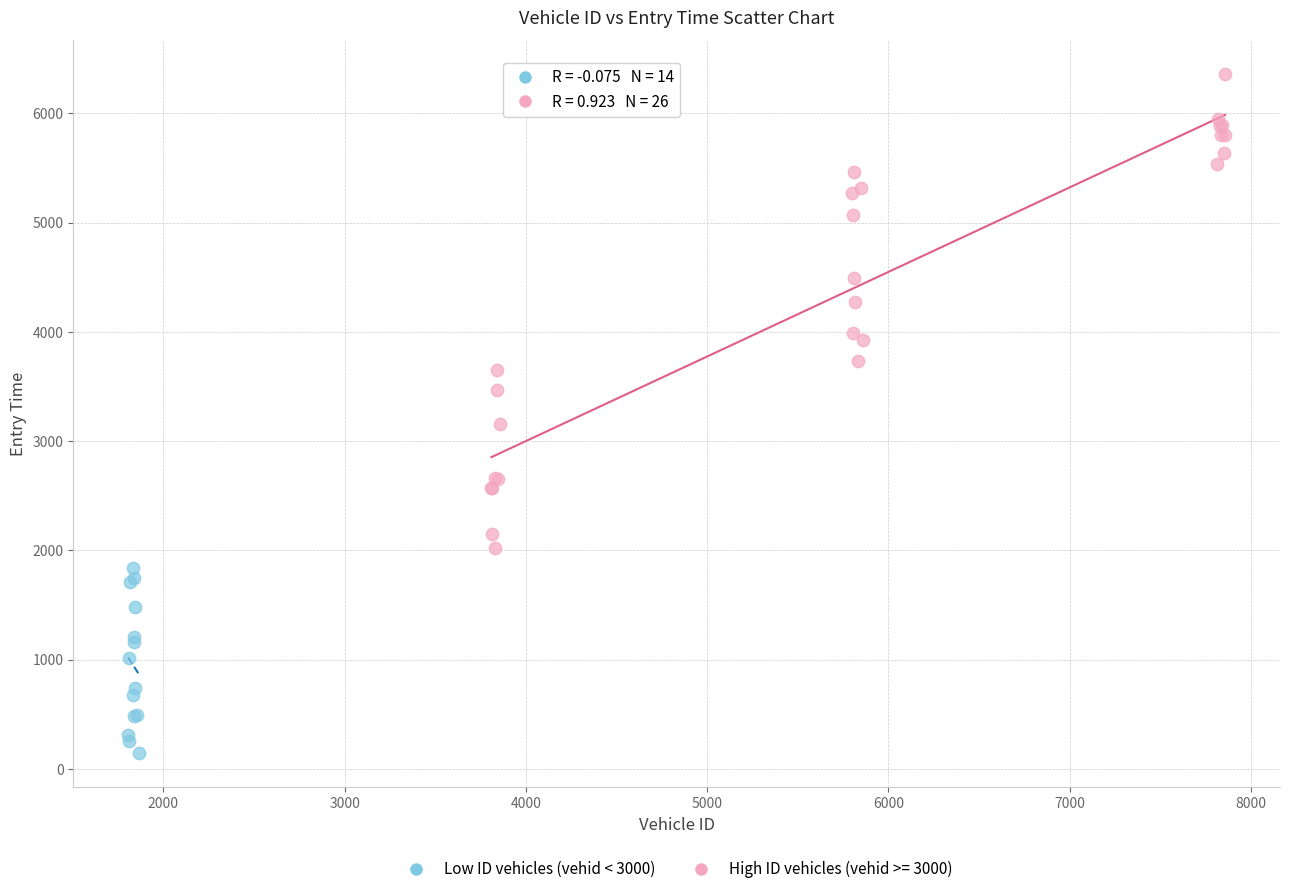

Which series has the largest Y range (max minus min)?

High ID vehicles (vehid >= 3000)